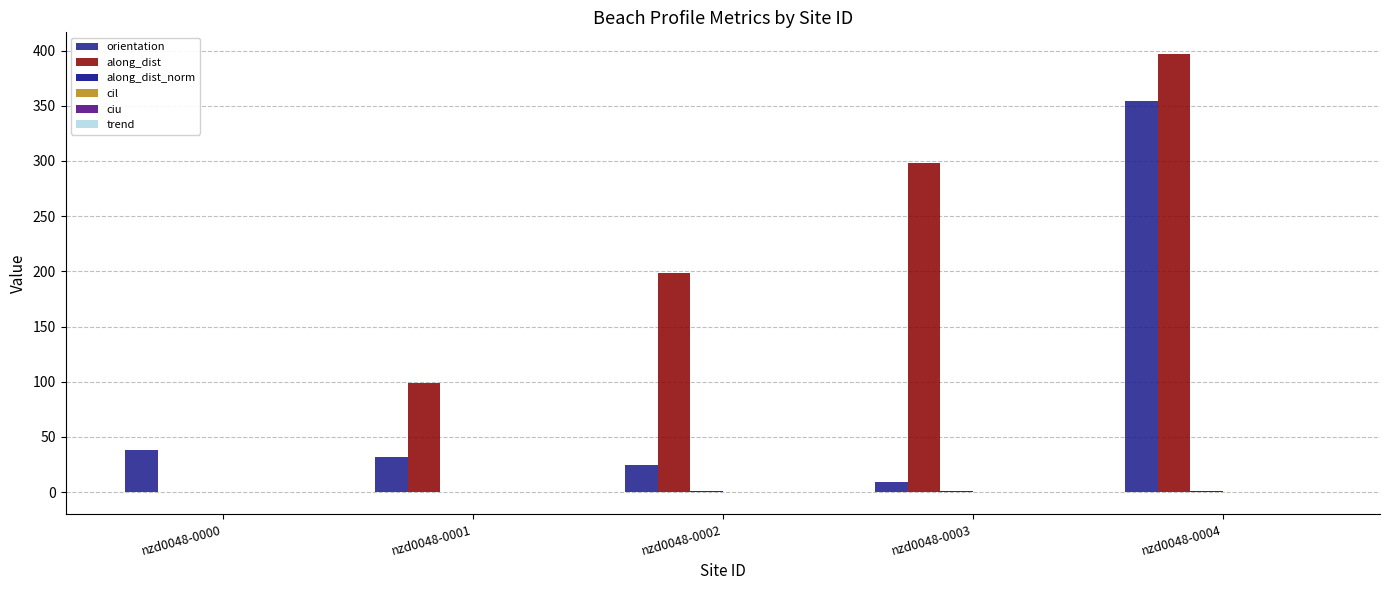

What is the value of the along_dist_norm bar at the 2nd from the left?

0.2